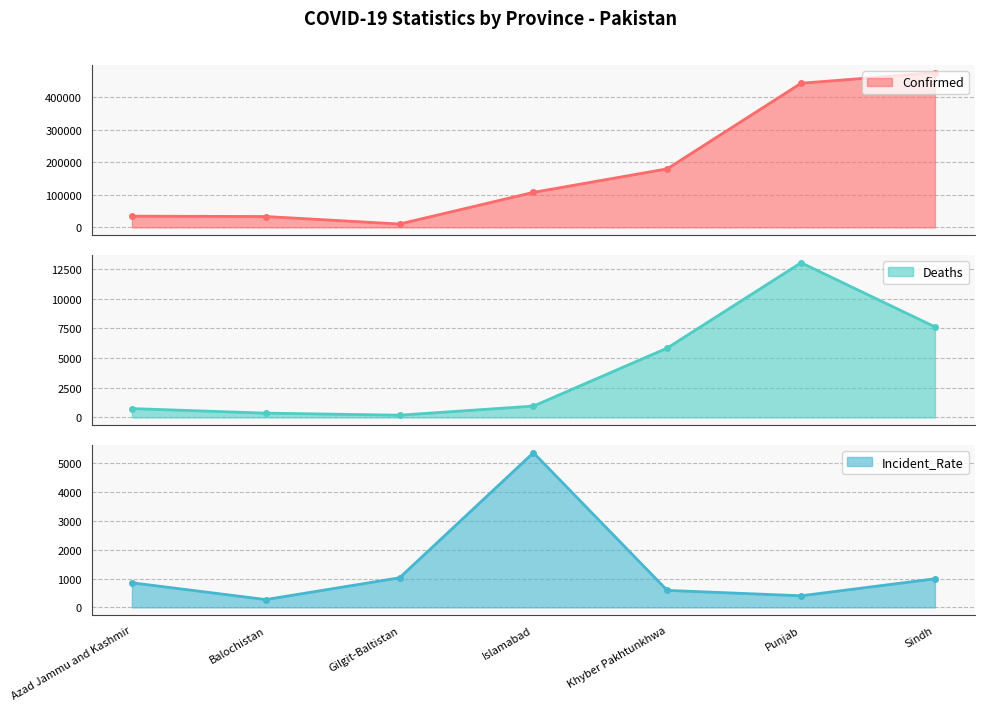

Reading right to left, list all the values displayed in this chart.

Confirmed: 475285.0	443014.0	179961.0	107661.0	10411.0	33479.0	34554.0
Deaths: 7621.0	13019.0	5838.0	953.0	186.0	359.0	742.0
Incident_Rate: 992.5	402.7	589.6	5365.4	1027.2	271.2	854.2